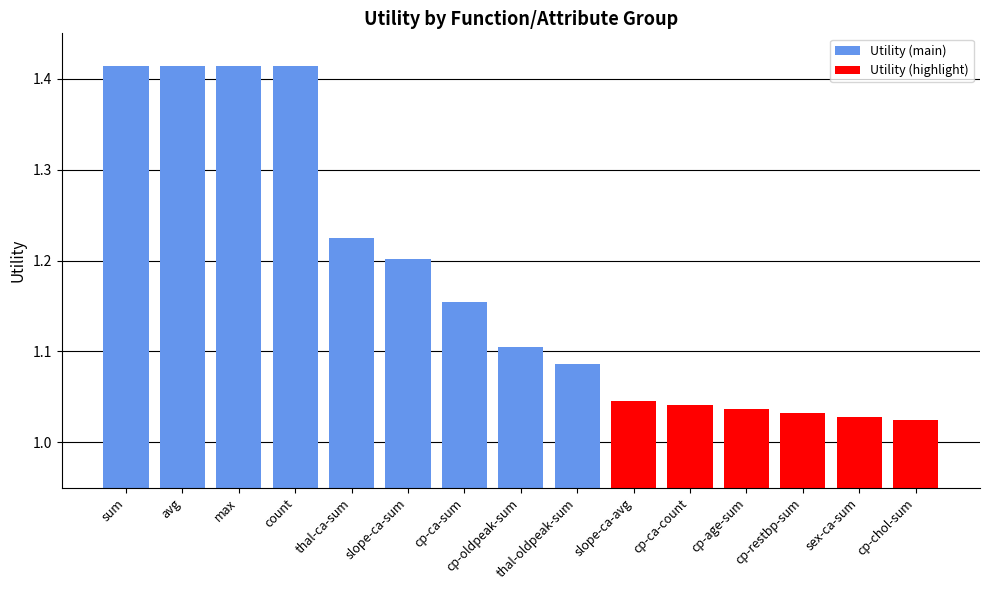

What is the label of the 15th bar from the left?

cp-chol-sum